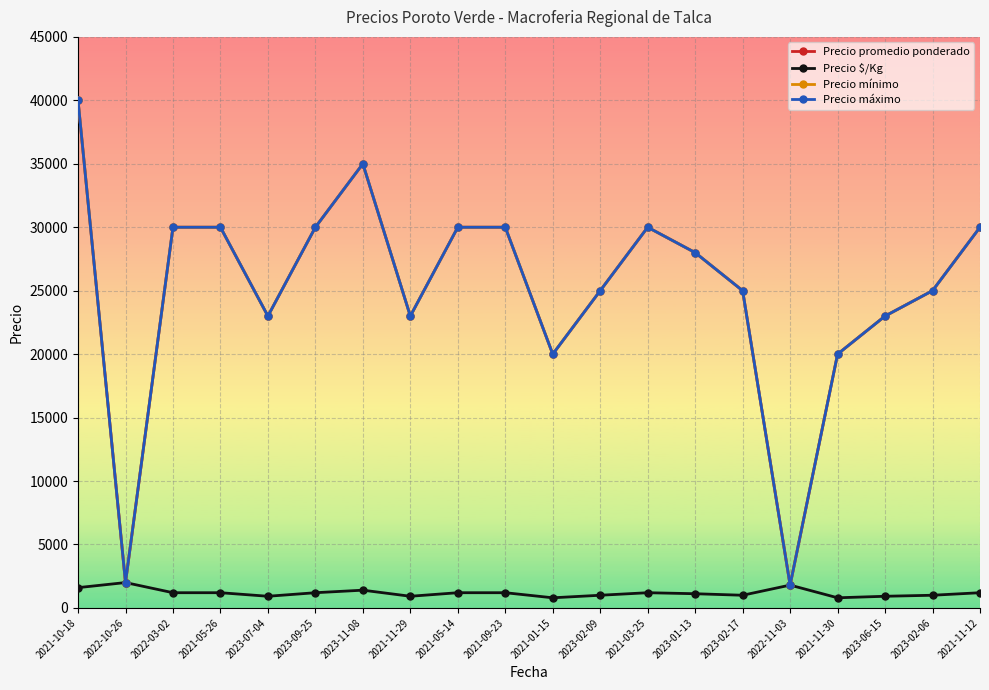

Does the chart display data point markers on the line(s)?

Yes